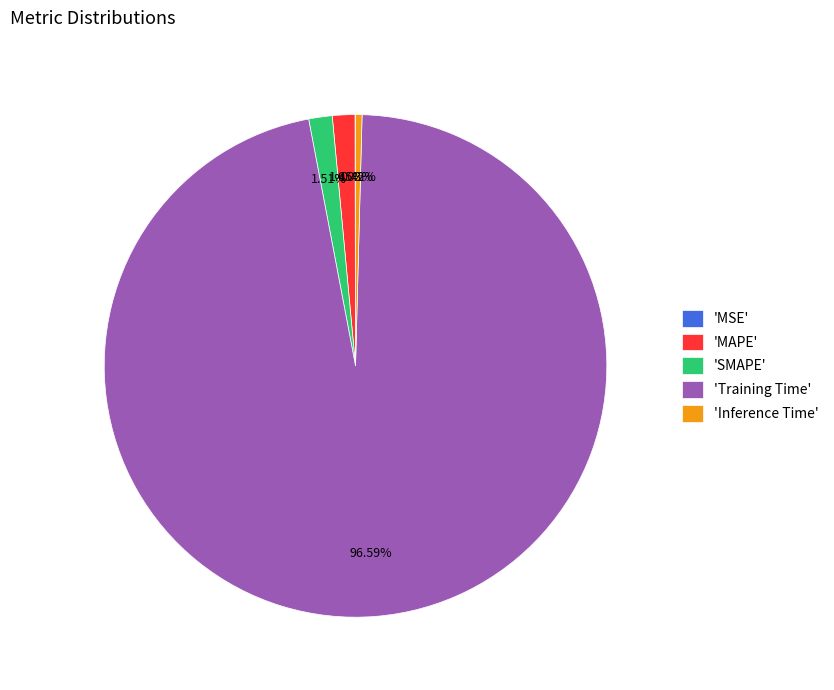

Which category accounts for the majority?

'Training Time'